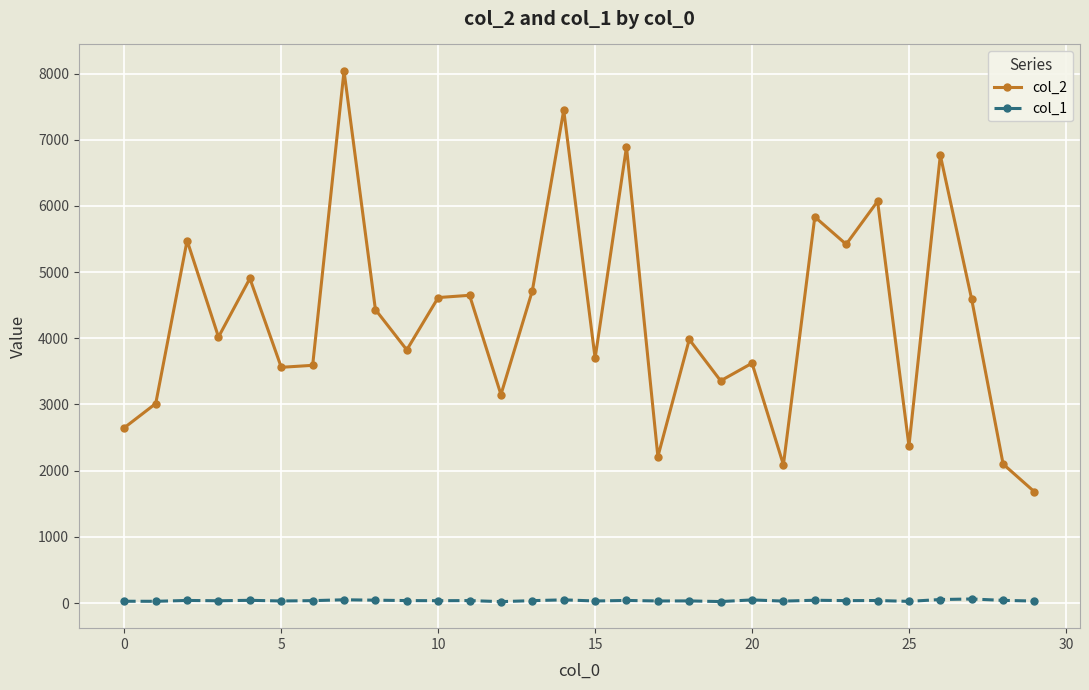

List the series in order of their peak value, lowest first.

col_1, col_2